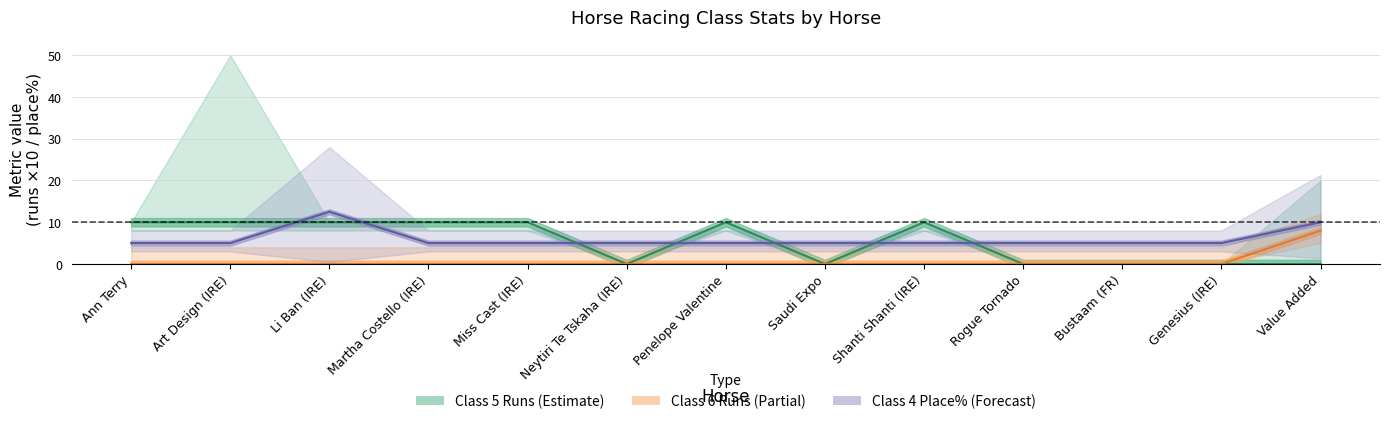

True or false: Class 5 Runs (Estimate) has more than 0 points higher than both neighbors.

True